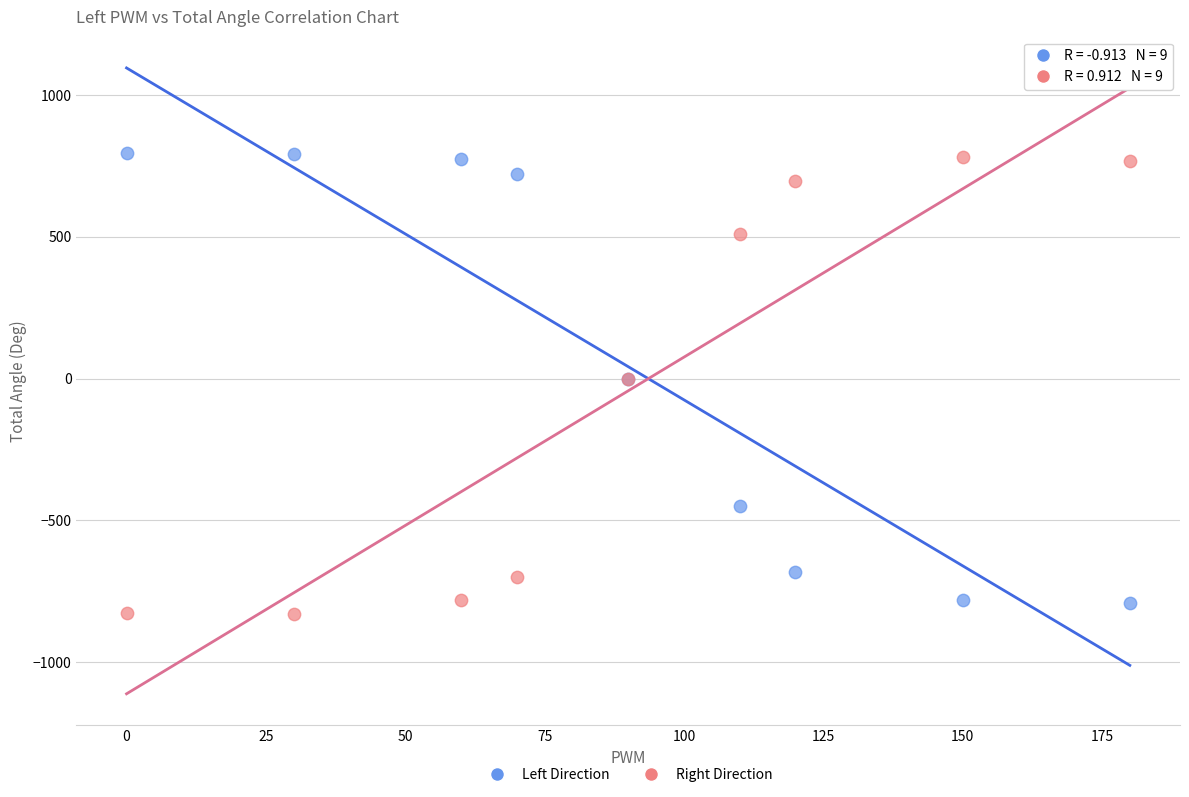

Which series contains the lowest Y value?

Right Direction